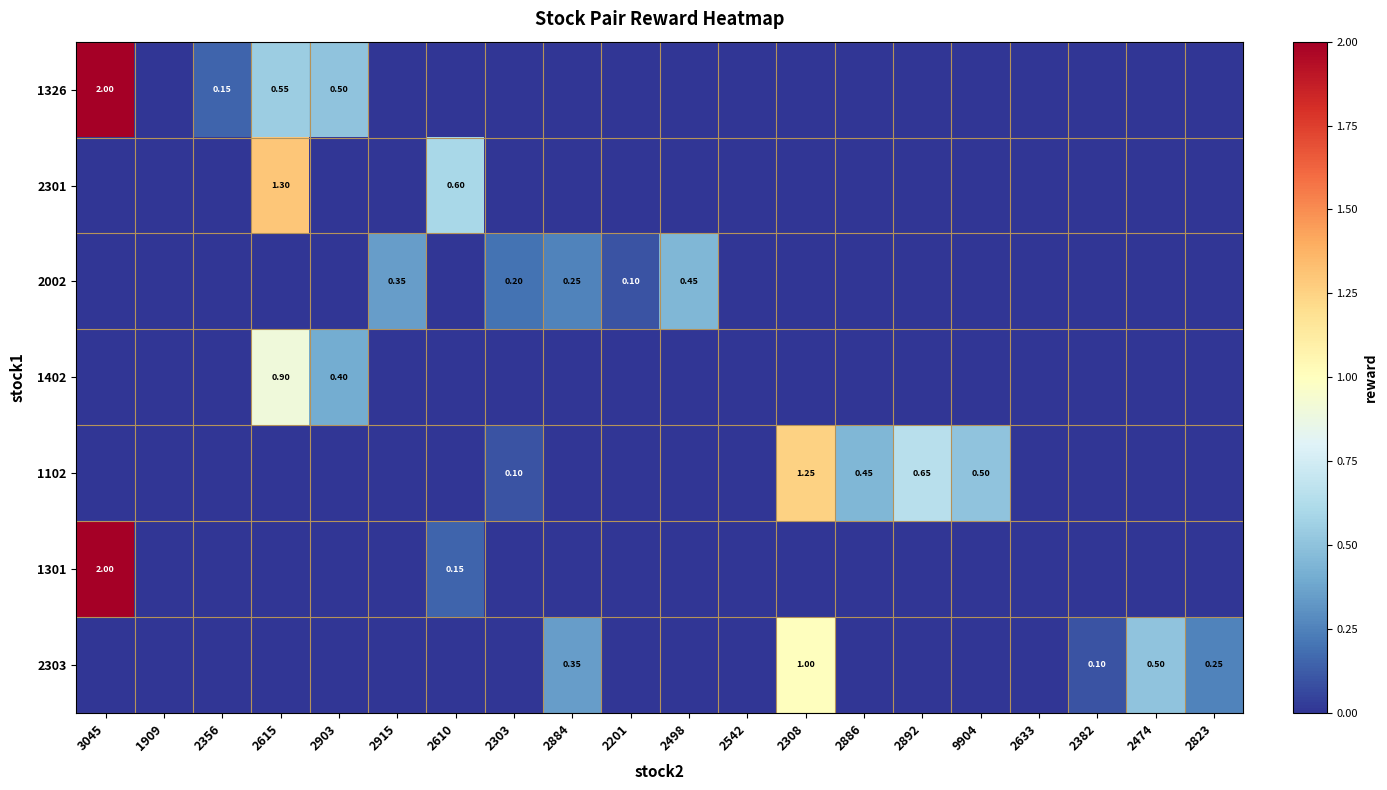

Which series changed the most between 3045 and 2382?

1326